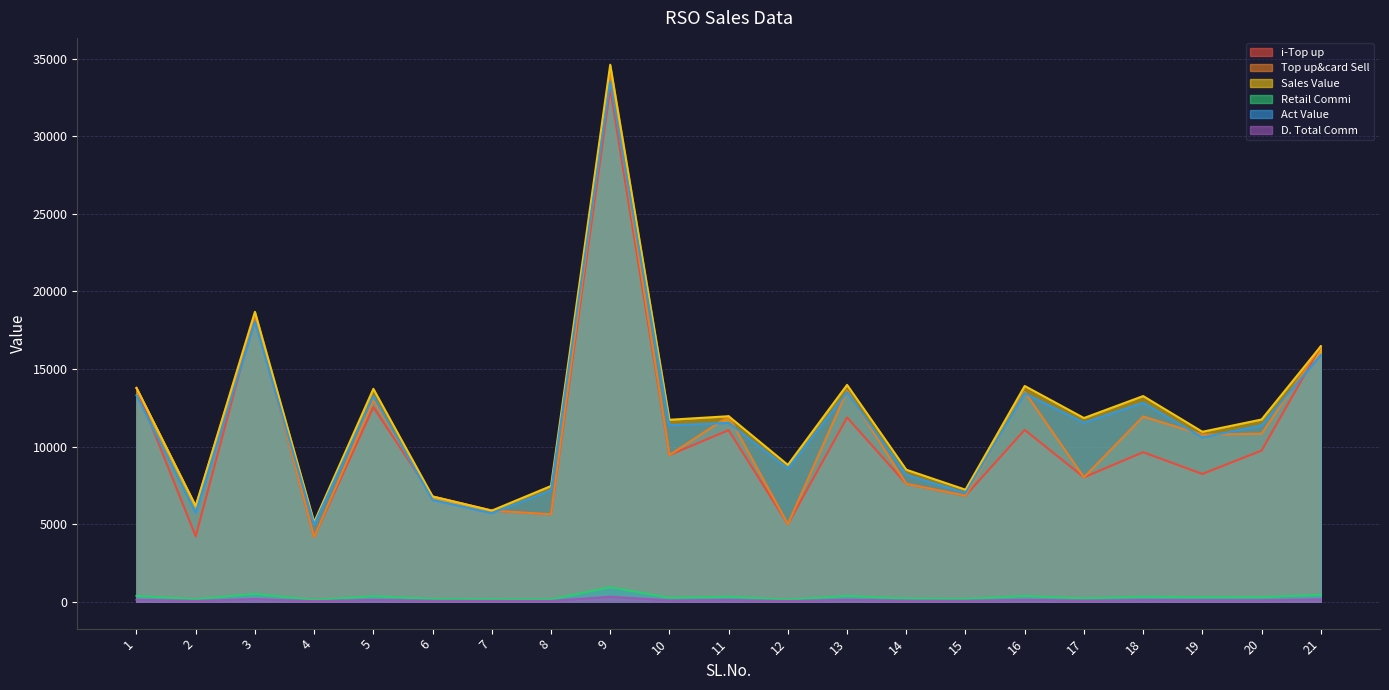

Which series has the largest range (max minus min)?

Top up&card Sell